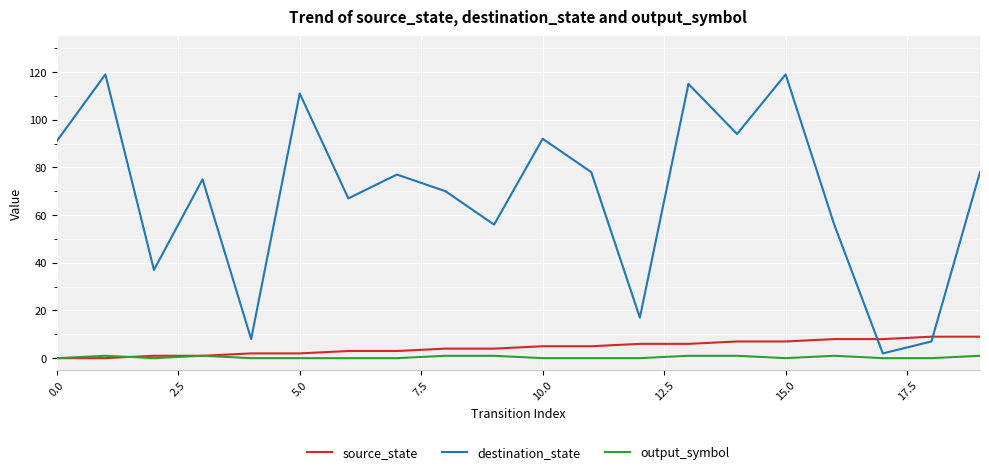

What is the difference between the second highest and minimum values in the source_state series?

9